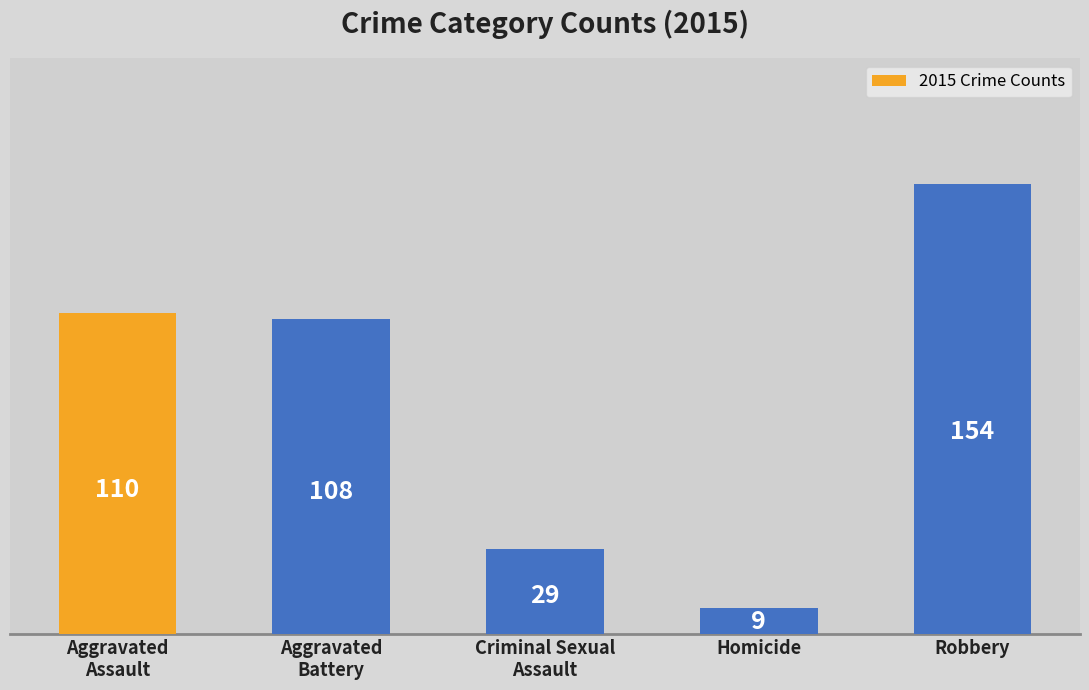

Which label corresponds to the smallest value in the chart?

Homicide